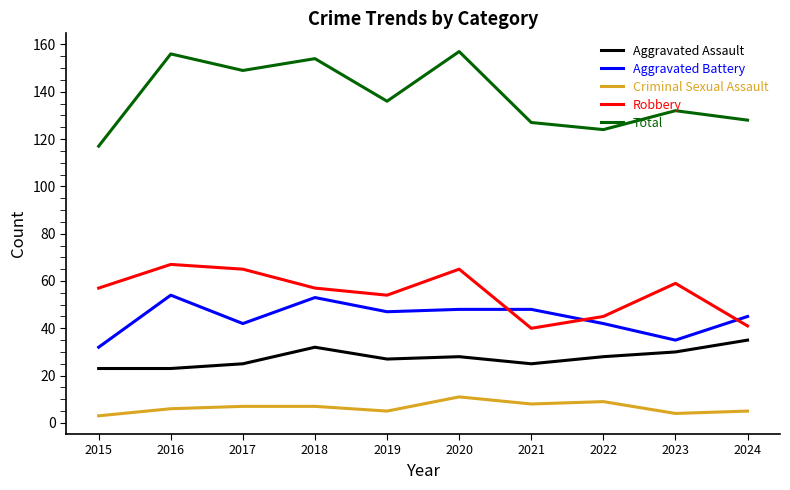

What is the sum of the Robbery values at 2021 and 2023?

99